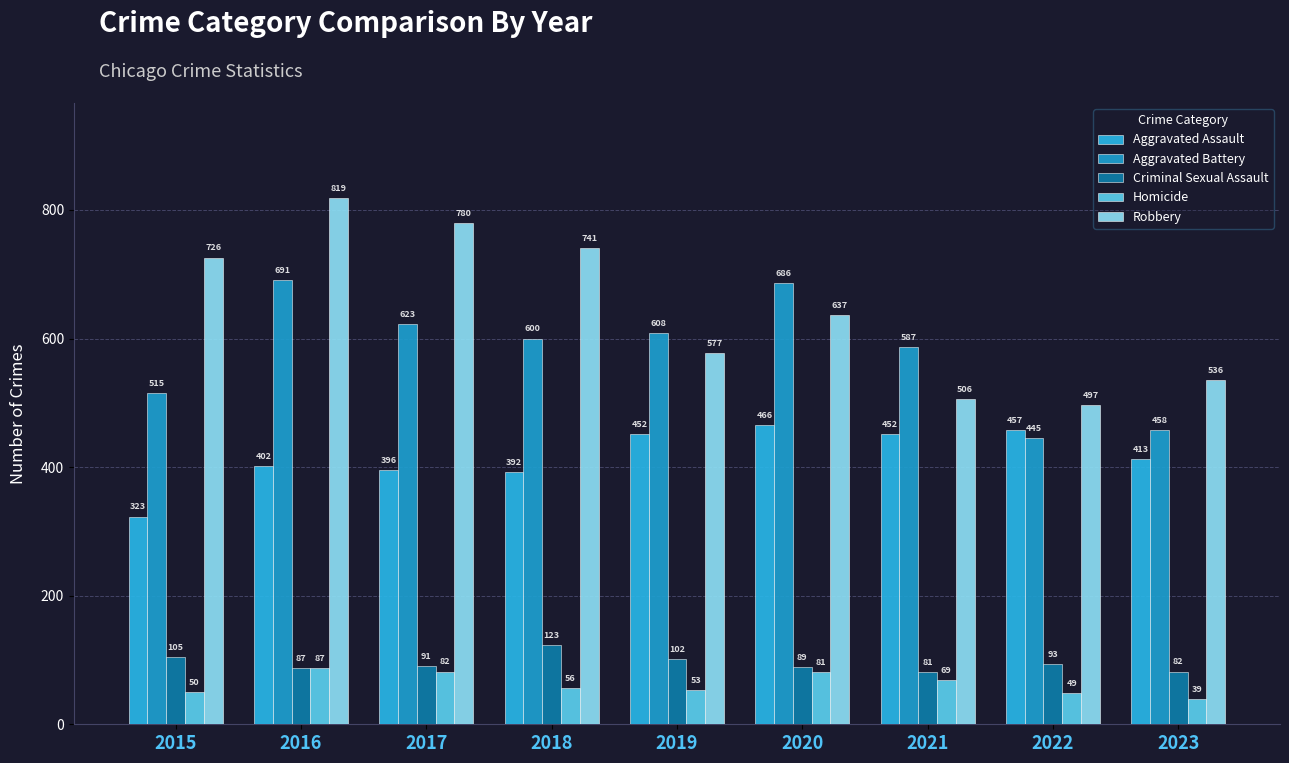

Reading left to right, list all the values displayed in this chart.

Aggravated Assault: 2015=323	2016=402	2017=396	2018=392	2019=452	2020=466	2021=452	2022=457	2023=413
Aggravated Battery: 2015=515	2016=691	2017=623	2018=600	2019=608	2020=686	2021=587	2022=445	2023=458
Criminal Sexual Assault: 2015=105	2016=87	2017=91	2018=123	2019=102	2020=89	2021=81	2022=93	2023=82
Homicide: 2015=50	2016=87	2017=82	2018=56	2019=53	2020=81	2021=69	2022=49	2023=39
Robbery: 2015=726	2016=819	2017=780	2018=741	2019=577	2020=637	2021=506	2022=497	2023=536